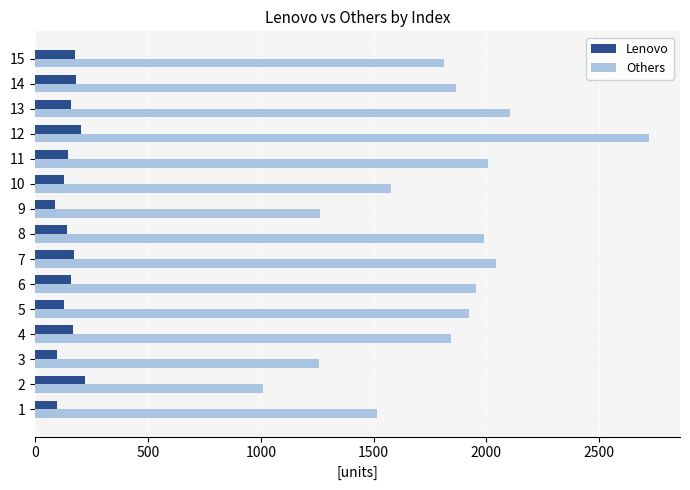

What is the difference between the maximum and second lowest values in the Lenovo series?

124